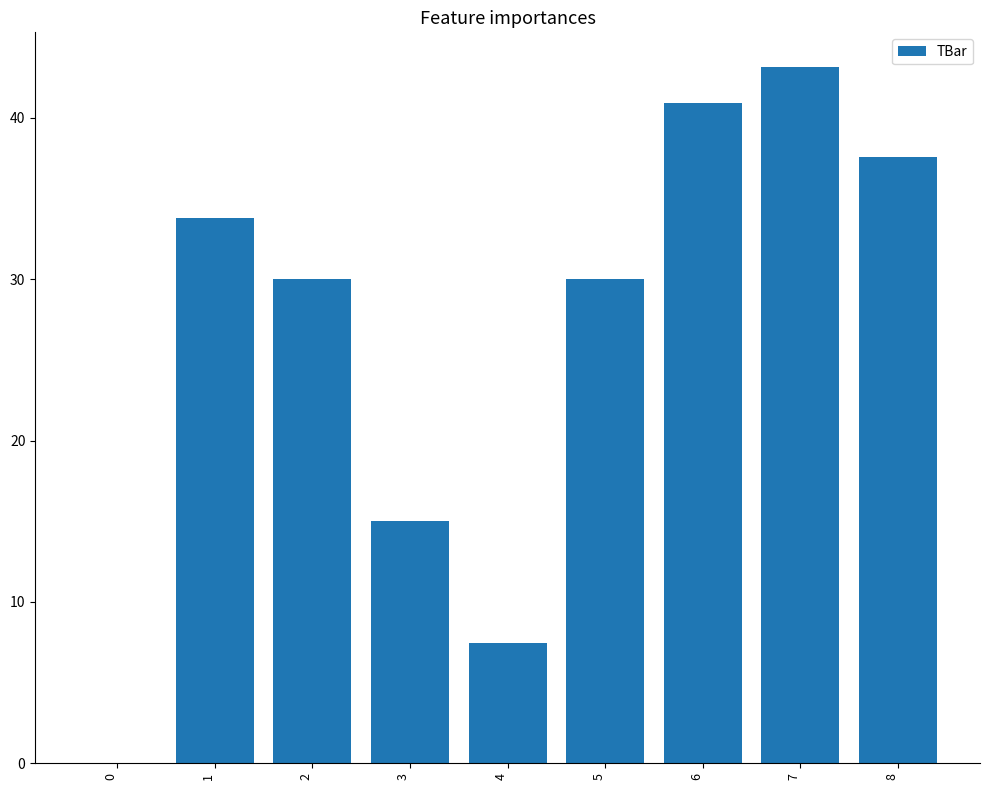

Is it true that the value at 1 is 33.8?

True